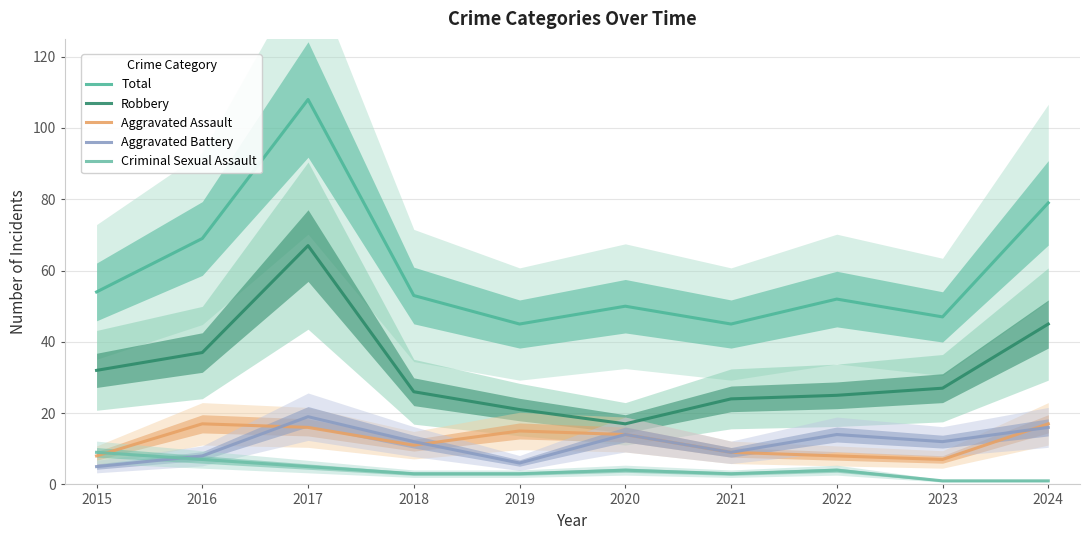

At how many categories does at least one series exceed 67?

3